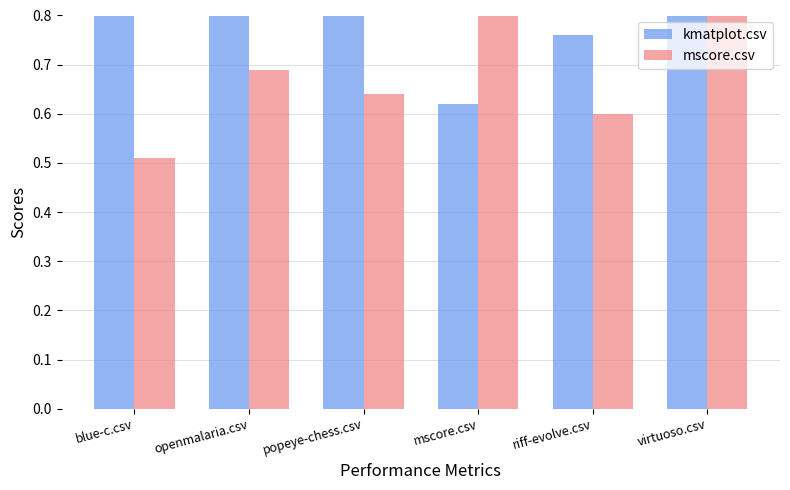

Reading left to right, extract all data points from this chart.

kmatplot.csv: blue-c.csv=0.9	openmalaria.csv=0.8	popeye-chess.csv=0.9	mscore.csv=0.6	riff-evolve.csv=0.8	virtuoso.csv=0.9
mscore.csv: blue-c.csv=0.5	openmalaria.csv=0.7	popeye-chess.csv=0.6	mscore.csv=1.0	riff-evolve.csv=0.6	virtuoso.csv=0.8